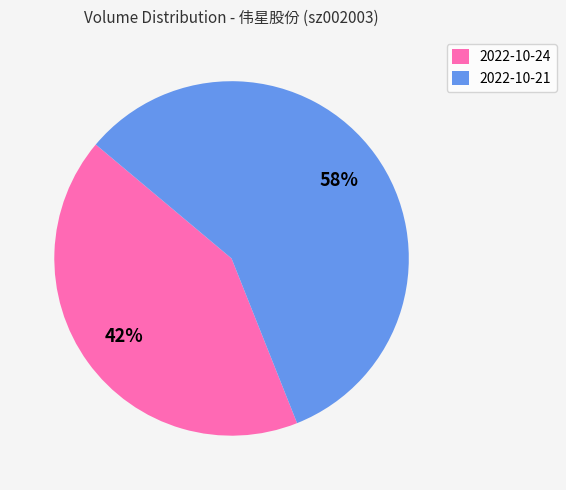

True or false: 2022-10-21 accounts for 58% of the total.

True